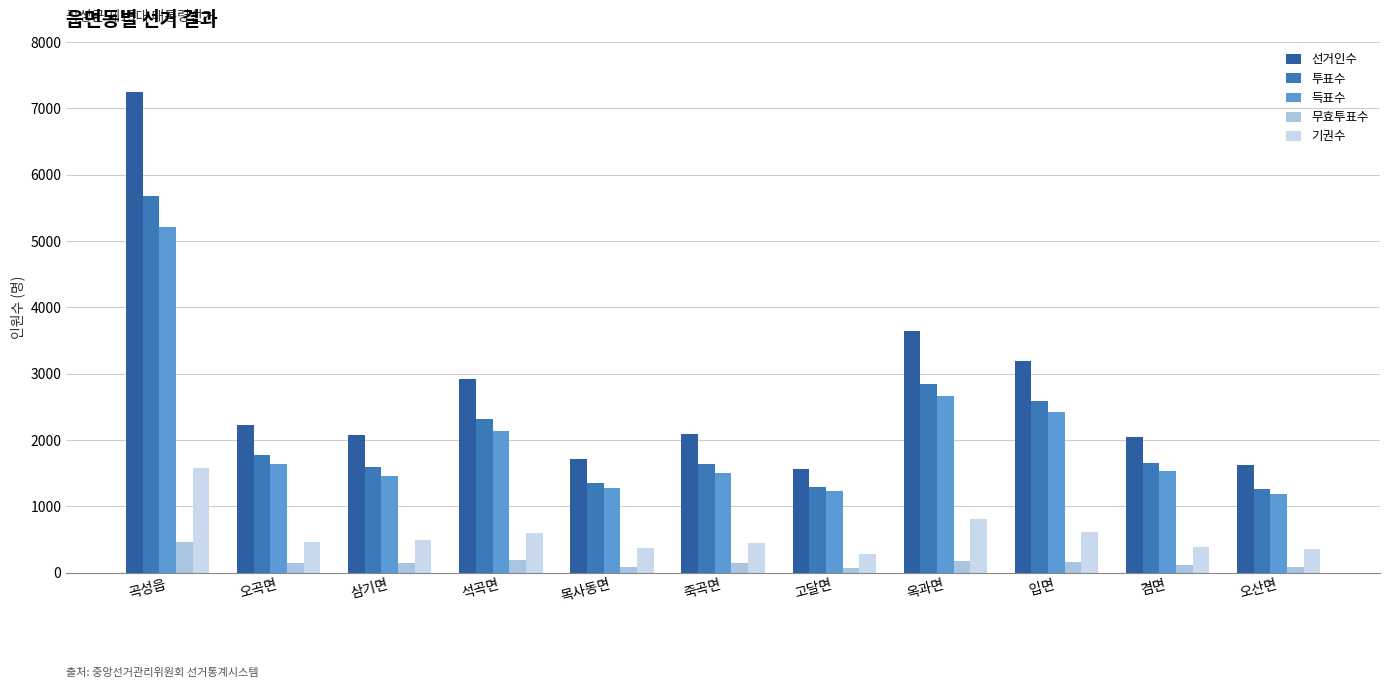

Is it true that 선거인수 equals 1717 at 목사동면?

True